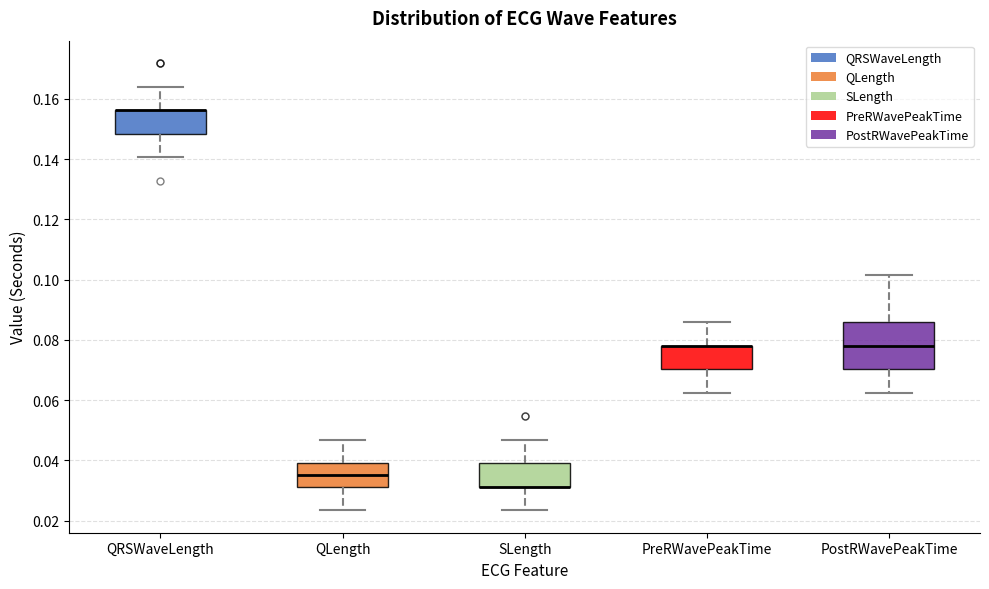

Reading left to right, read every box against the y-axis: the position of its median line, the range the box covers, and the ends of its whiskers. The values are not printed on the chart, so give them approximately, as read against the axis.

QRSWaveLength: median 0.156 (drawn on the box's upper edge), box 0.148 to 0.156, whiskers 0.140 to 0.164
QLength: median 0.036, box 0.032 to 0.040, whiskers 0.024 to 0.046
SLength: median 0.032 (drawn on the box's lower edge), box 0.032 to 0.040, whiskers 0.024 to 0.046
PreRWavePeakTime: median 0.078 (drawn on the box's upper edge), box 0.070 to 0.078, whiskers 0.062 to 0.086
PostRWavePeakTime: median 0.078, box 0.070 to 0.086, whiskers 0.062 to 0.102